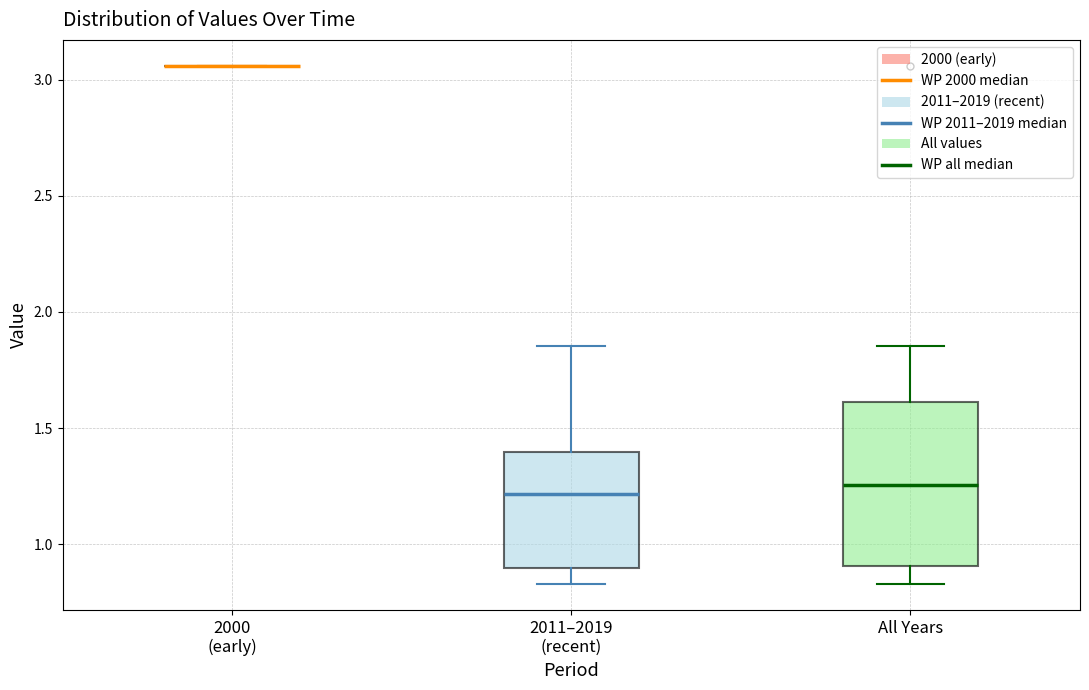

Reading left to right, read every box against the y-axis: the position of its median line, the range the box covers, and the ends of its whiskers. The values are not printed on the chart, so give them approximately, as read against the axis.

2000 (early): box collapsed to a line at 3.05, whiskers 3.05 to 3.05
2011–2019 (recent): median 1.20, box 0.90 to 1.40, whiskers 0.85 to 1.85
All Years: median 1.25, box 0.90 to 1.60, whiskers 0.85 to 1.85